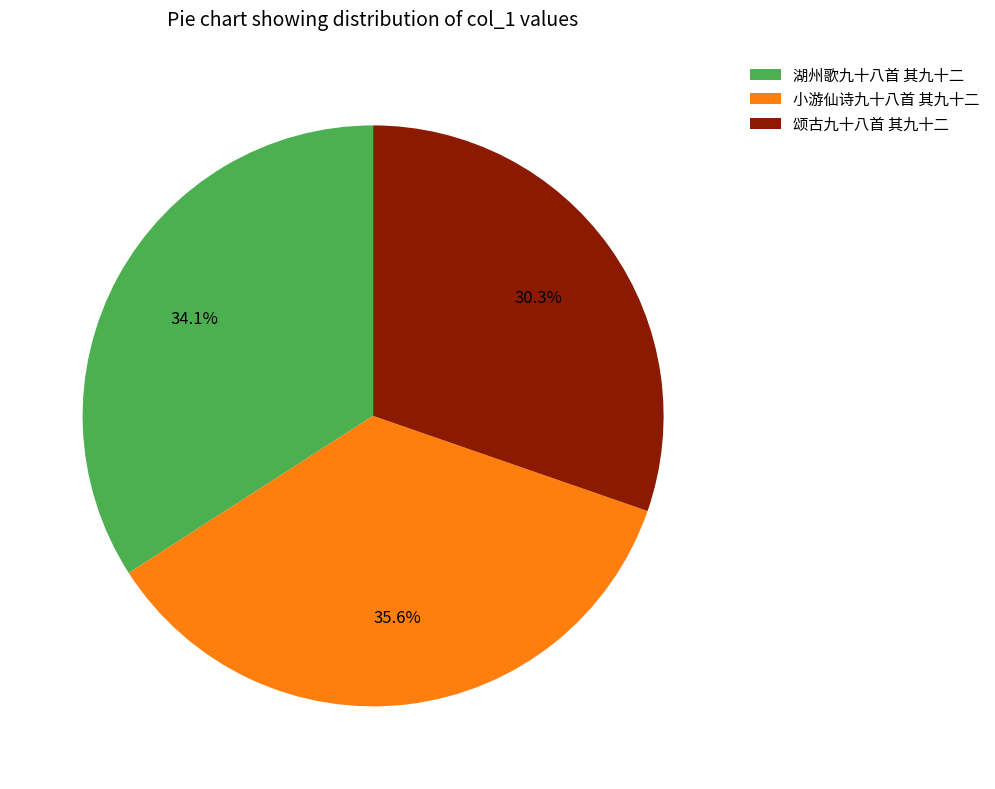

Count the number of slices in the pie.

3